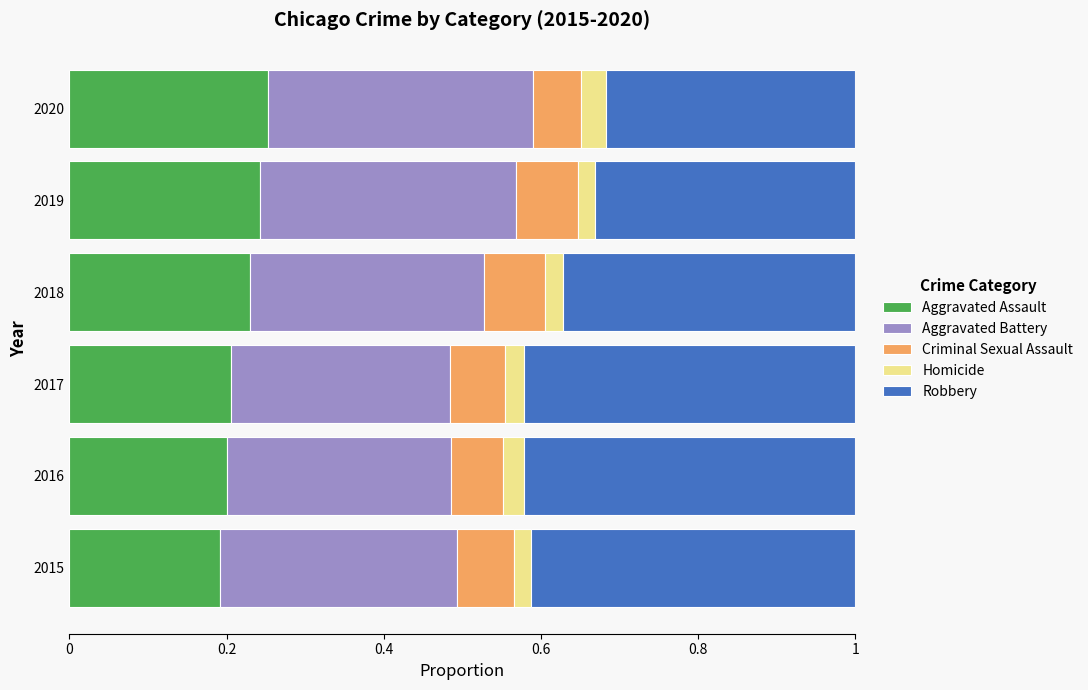

How many Aggravated Assault values are between 0 and 1?

6